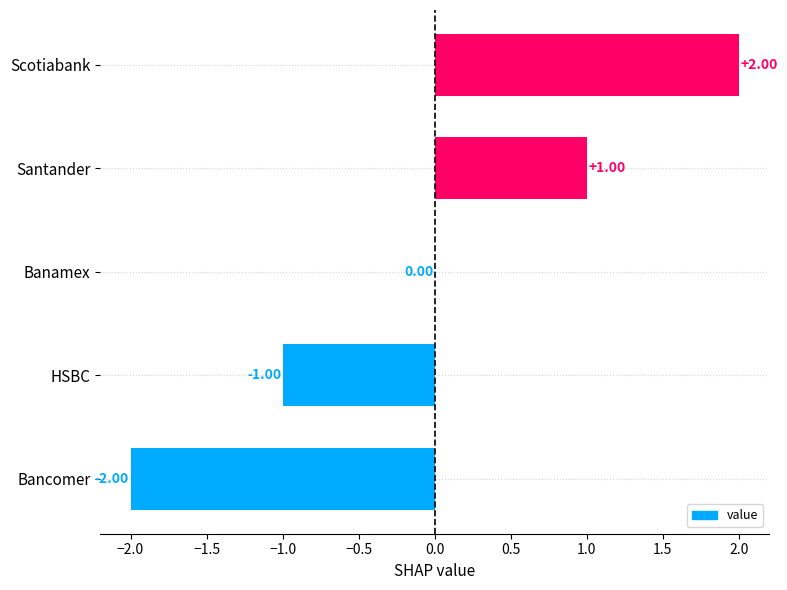

Where is the data nearest to the value 0?

Banamex